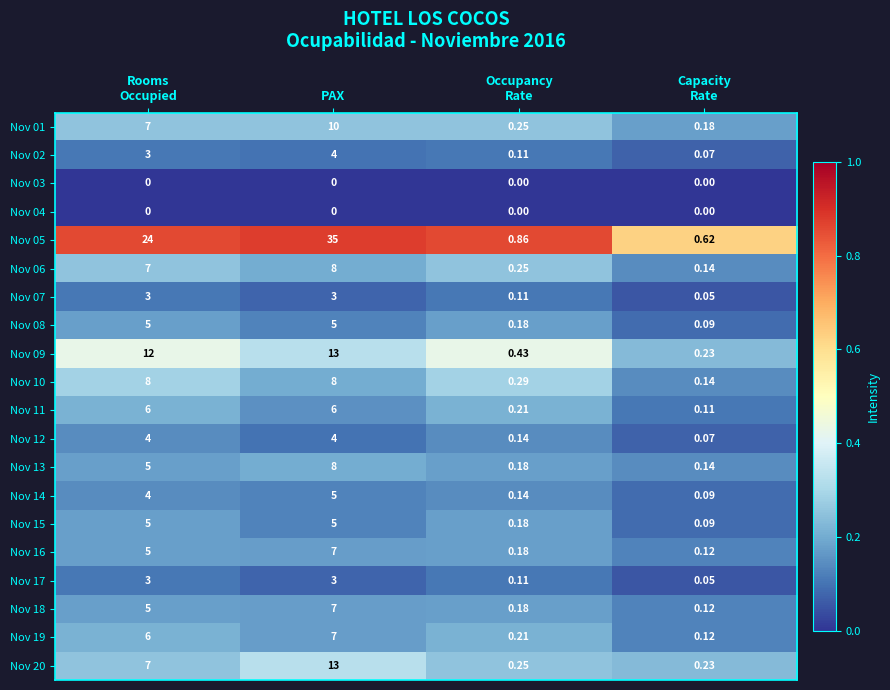

Count the number of data series in this chart.

20